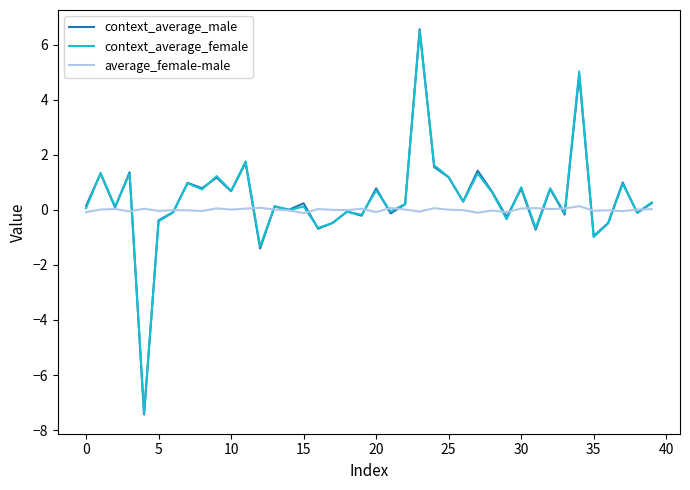

What is the minimum value for context_average_female?

-7.4